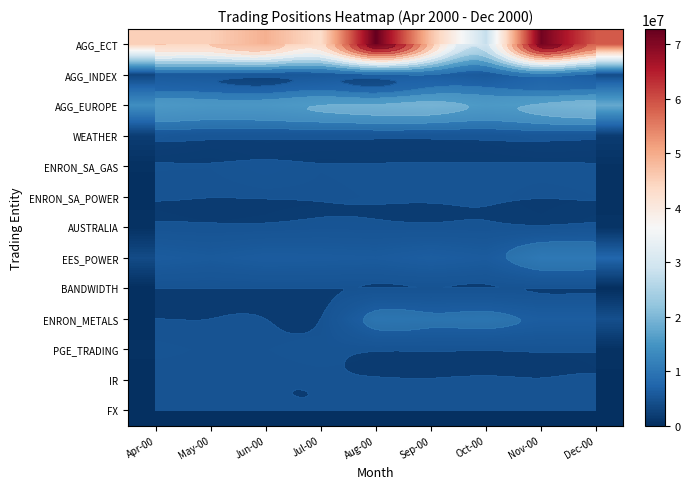

What is the difference between the highest and lowest values at Apr-00?

45126975.0